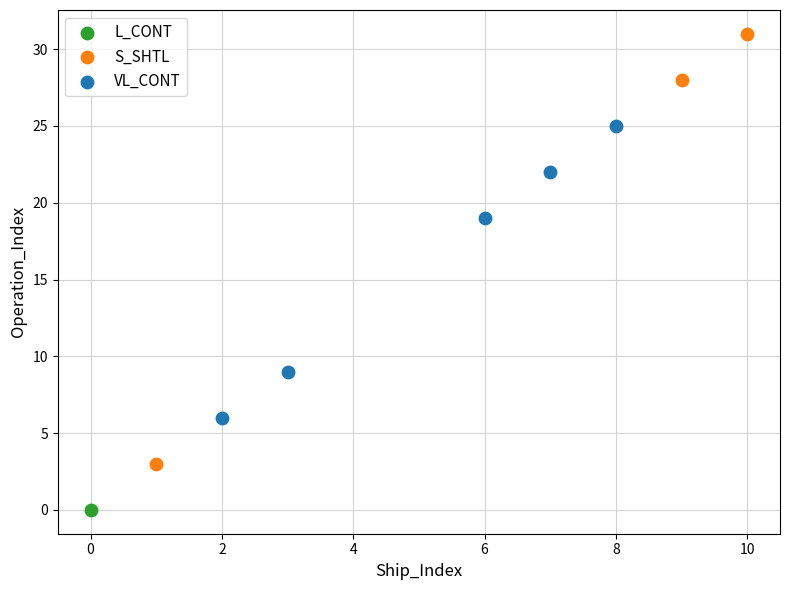

Which series contains the lowest Y value?

L_CONT